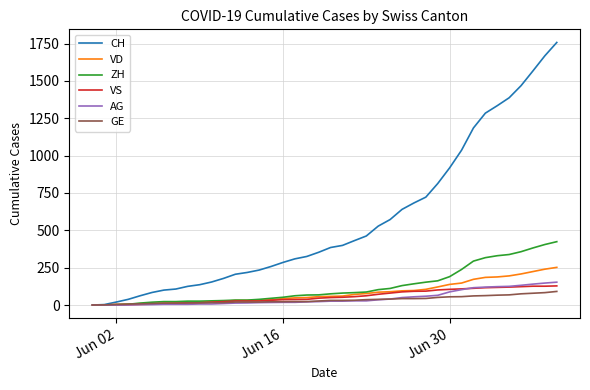

Which series has the widest spread of values?

CH